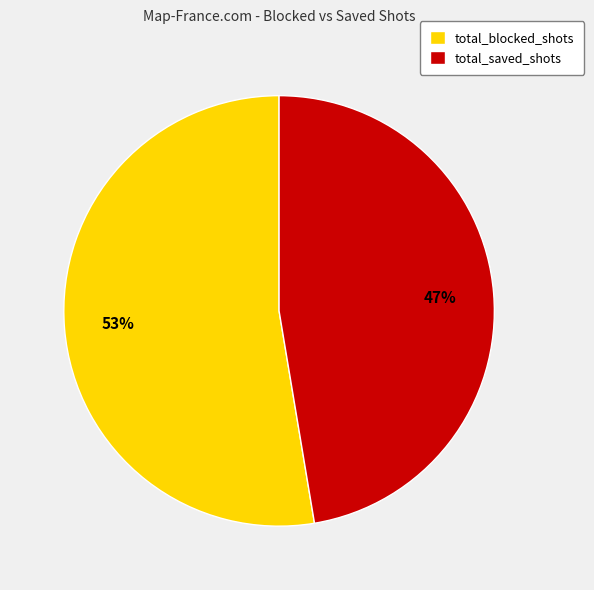

To the nearest percent, what is the combined percentage of total_saved_shots and total_blocked_shots?

100%